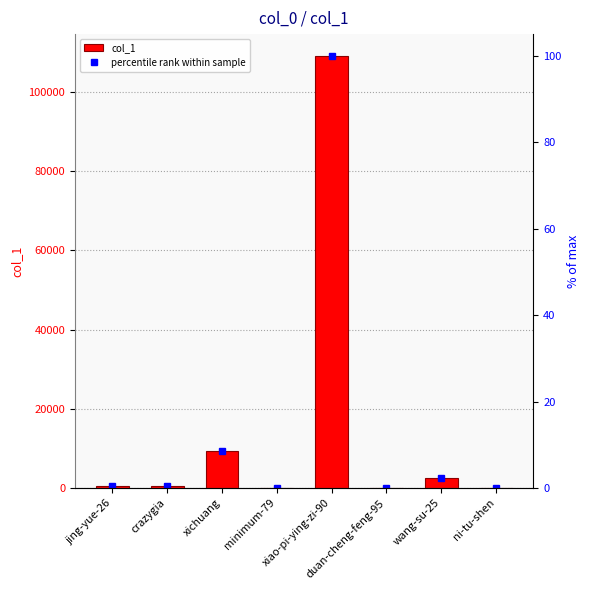

Count the number of categories in the chart.

8